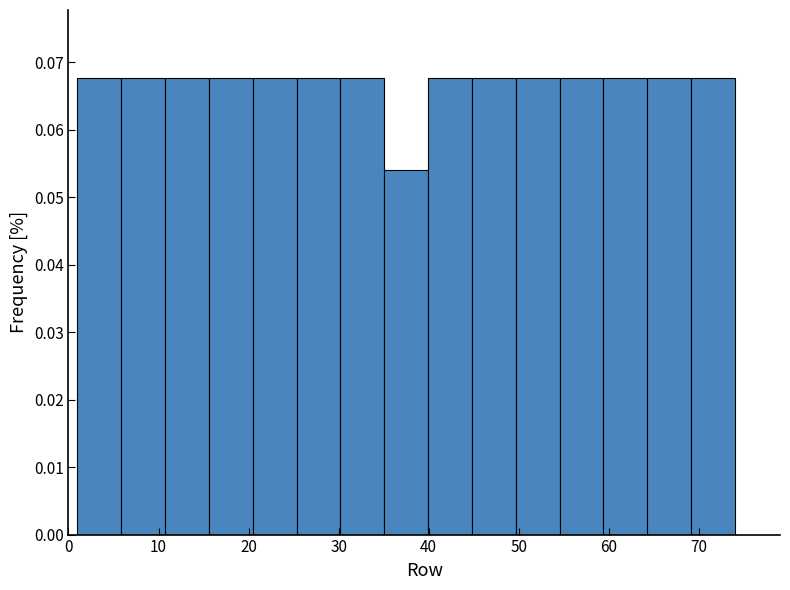

Reading left to right, transcribe this chart: for each bar, give the range it covers on the x-axis and its height. Neither the bar edges nor the heights are printed on the chart, so give them approximately, as read against the axes.

1 to 6: 0.068
6 to 11: 0.068
11 to 16: 0.068
16 to 20: 0.068
20 to 25: 0.068
25 to 30: 0.068
30 to 35: 0.068
35 to 40: 0.054
40 to 45: 0.068
45 to 50: 0.068
50 to 55: 0.068
55 to 59: 0.068
59 to 64: 0.068
64 to 69: 0.068
69 to 74: 0.068